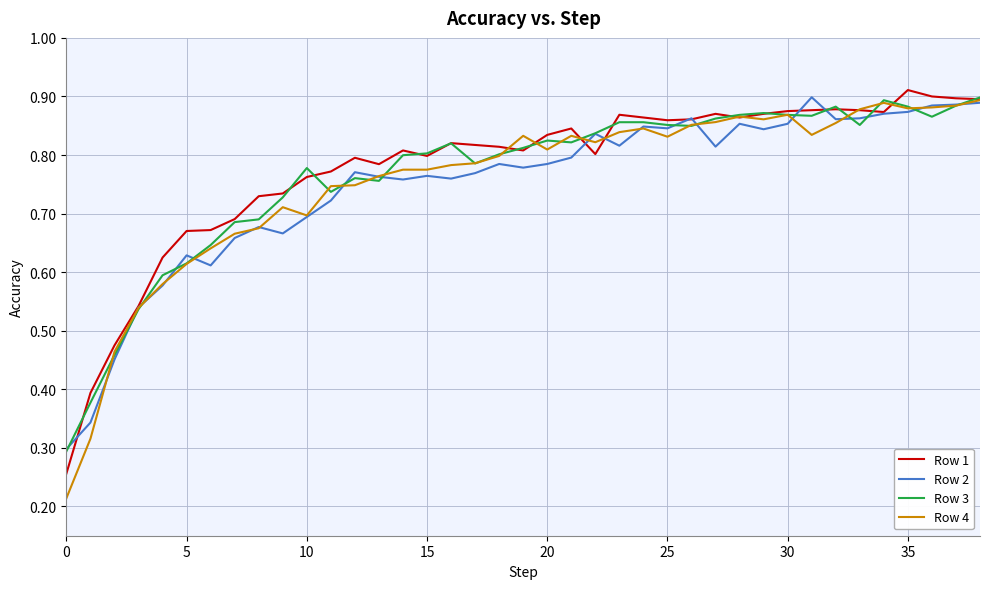

Which series has the widest spread of values?

Row 4